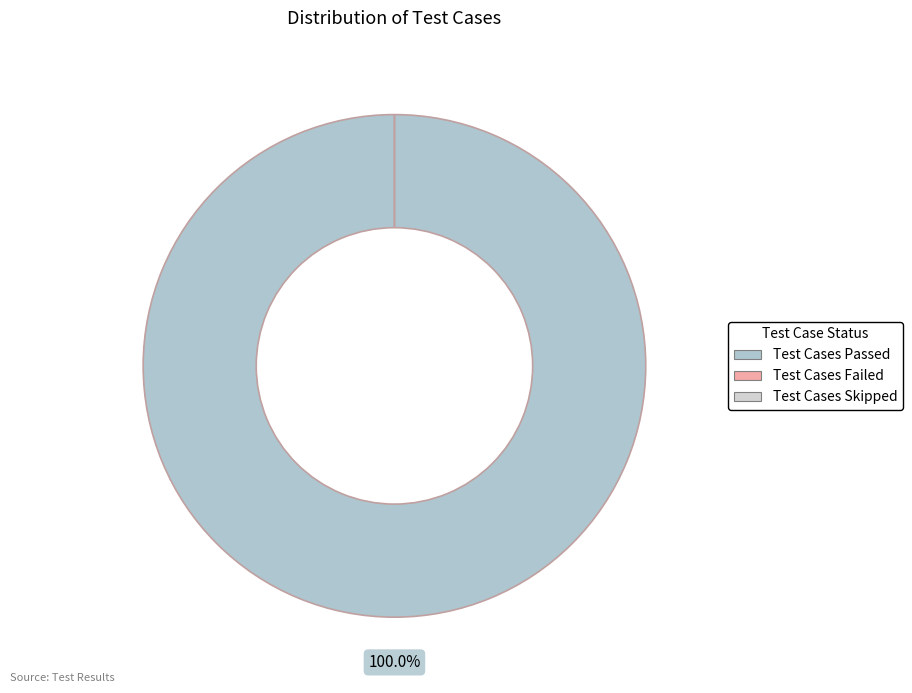

How many segments does this pie chart have?

3